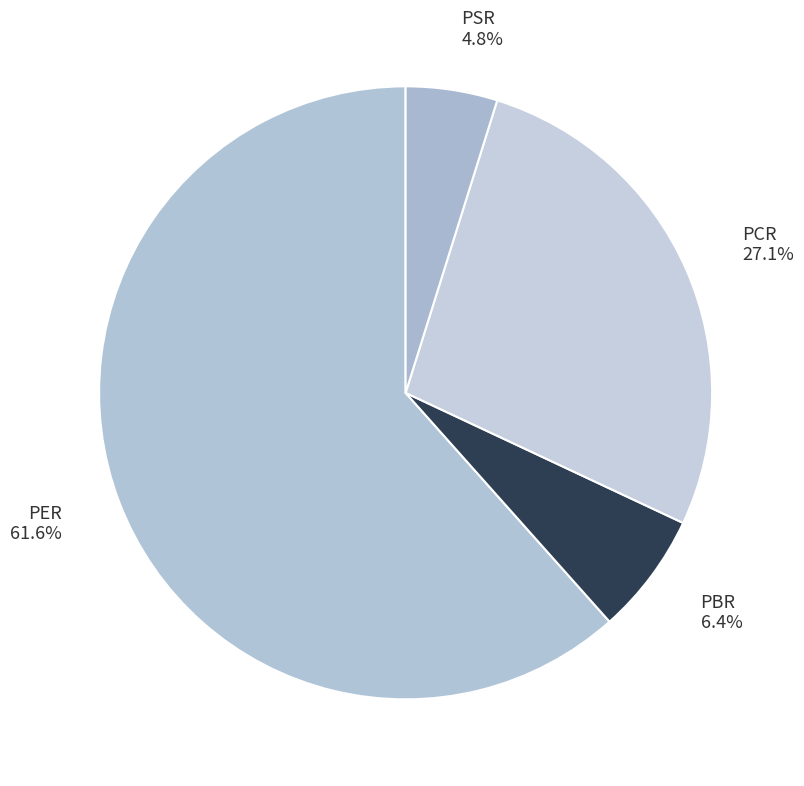

The PCR slice represents 17% of the pie. True or false?

False